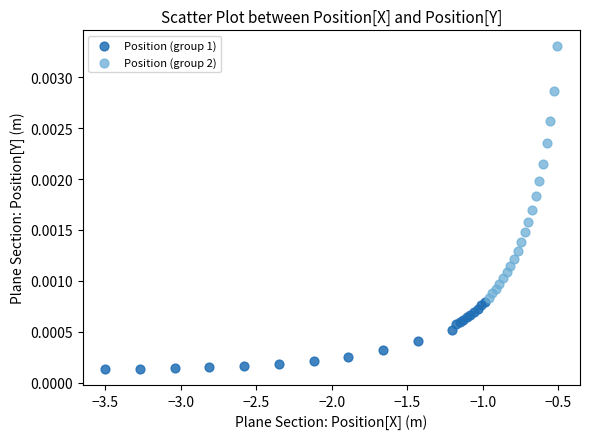

Which series reaches the maximum Y coordinate?

Position (group 2)